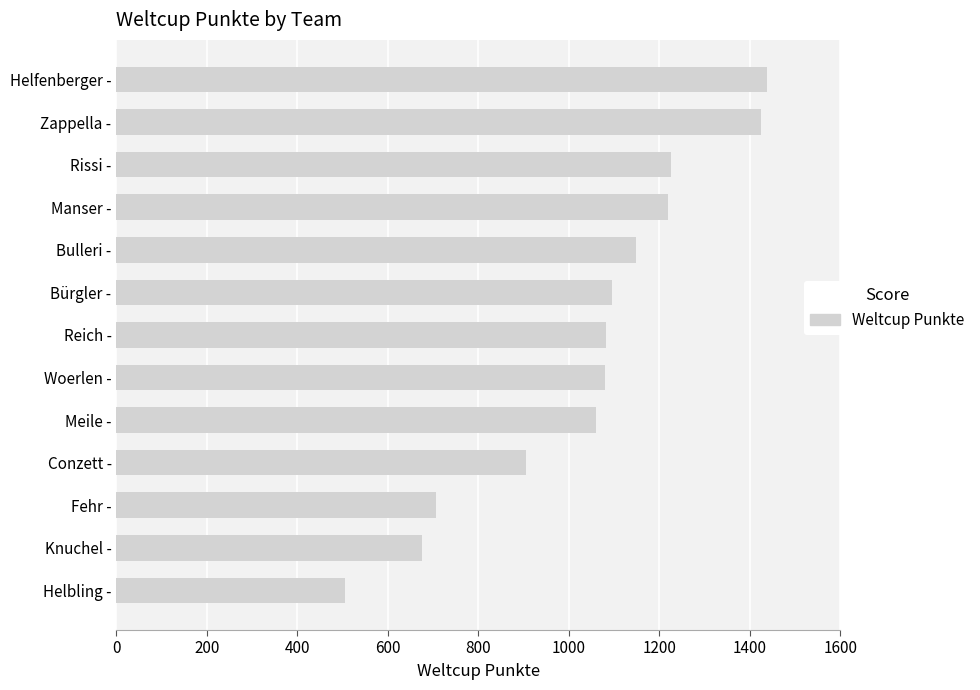

Approximately how many times larger is the value at Rissi - compared to Conzett -?

1.4